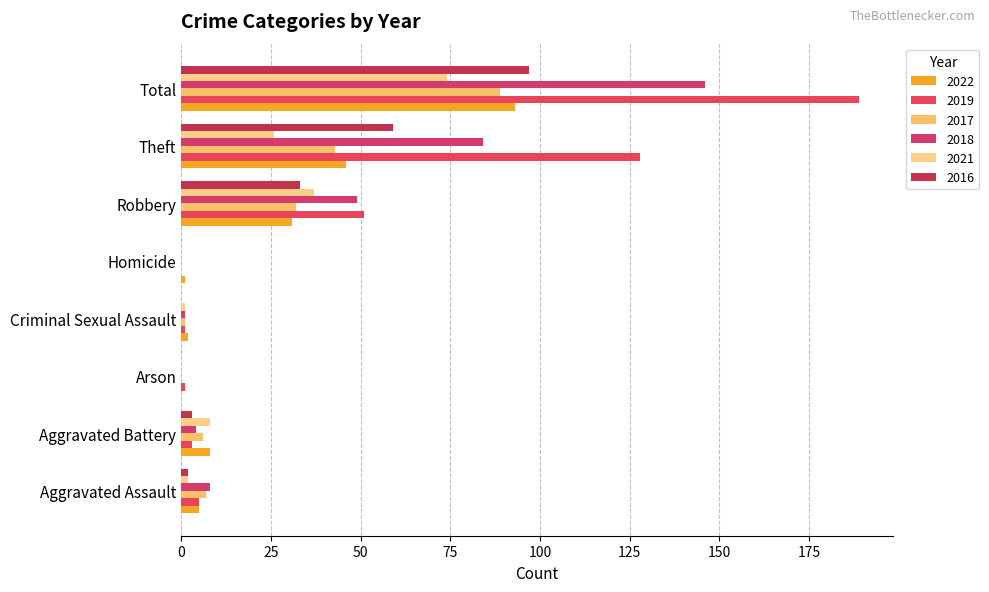

The value of 2017 at Robbery is 19. True or false?

False